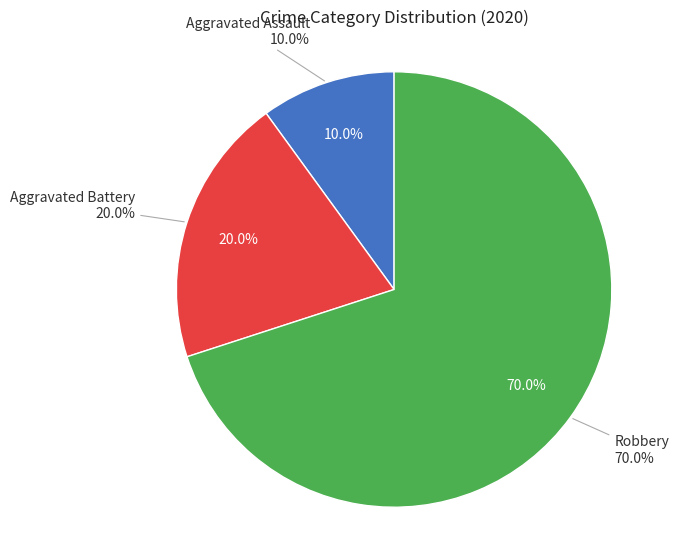

To the nearest percent, what percentage of the pie is Robbery?

70%